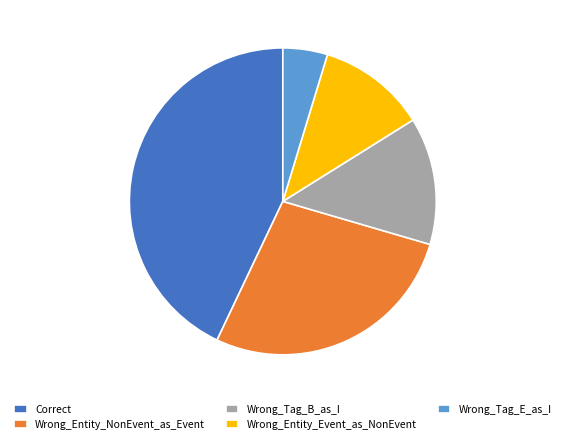

Do Wrong_Tag_E_as_I and Correct together represent more than half of the pie?

No